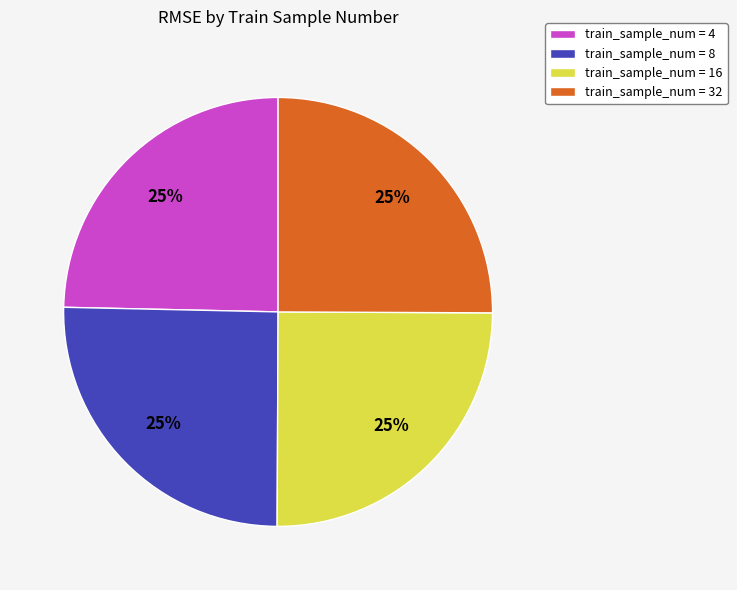

Count the number of slices in the pie.

4